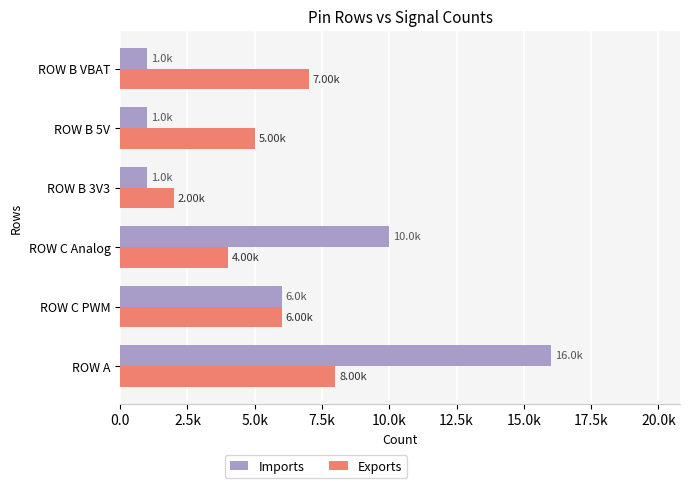

Which category has the lowest value in the Exports series?

ROW B 3V3